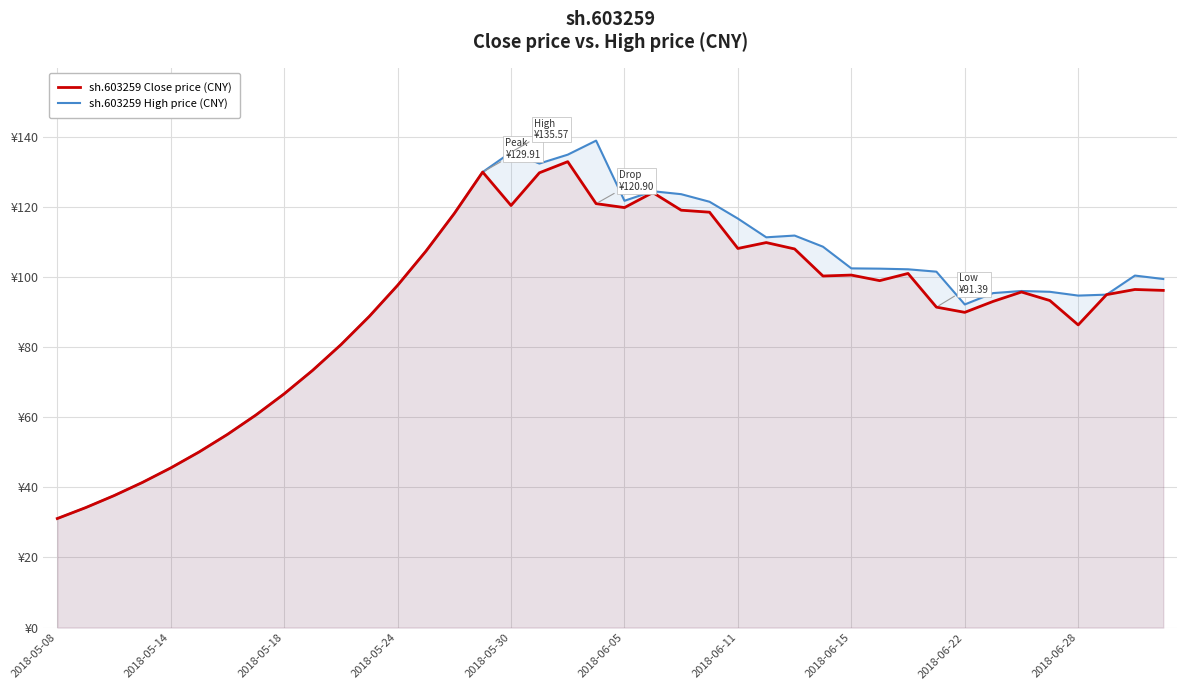

What are all the series names shown in the legend?

sh.603259 Close price (CNY), sh.603259 High price (CNY)